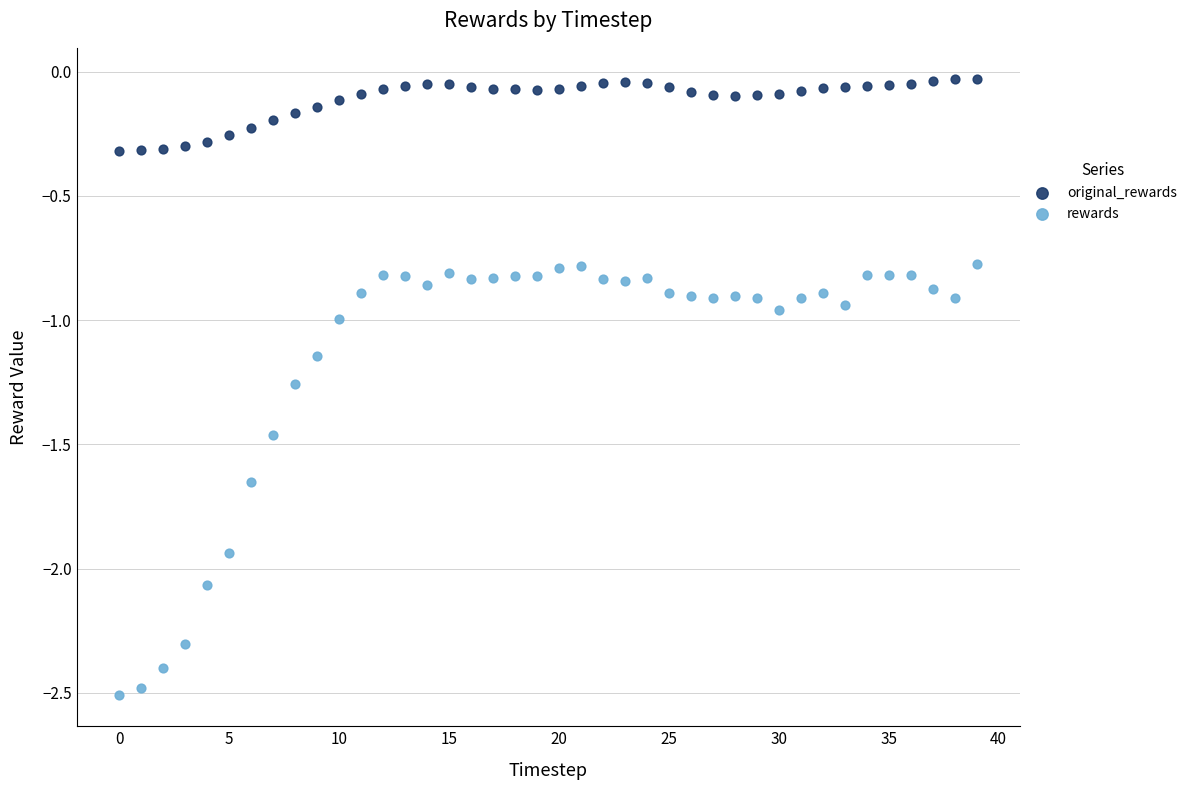

Which series contains the highest Y value?

original_rewards